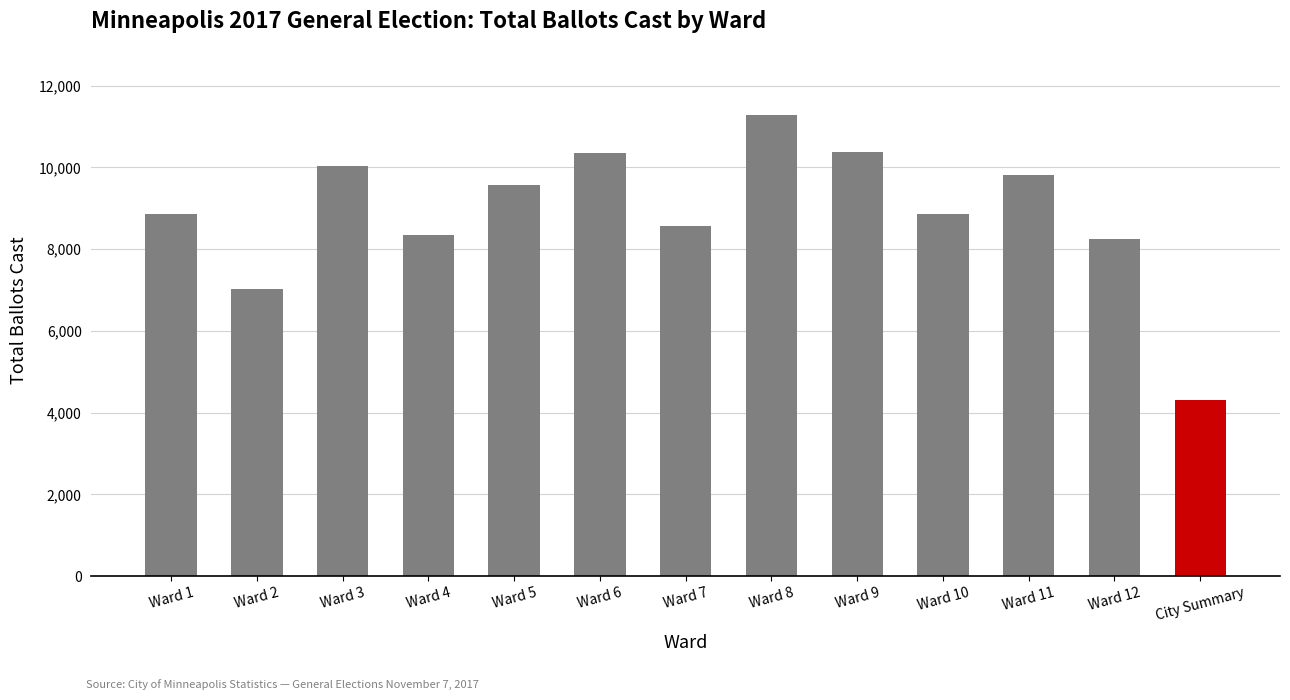

Between Ward 9 and Ward 11, which is larger?

Ward 9